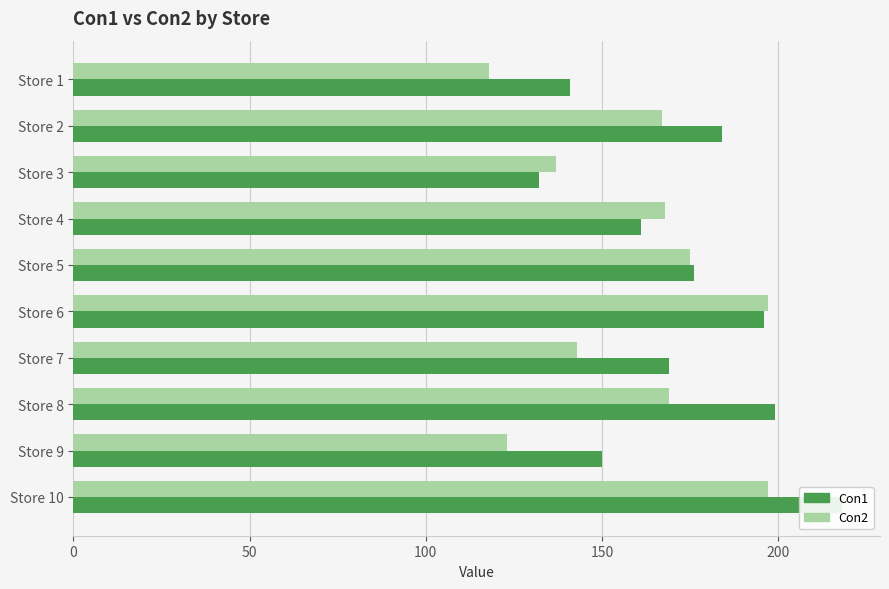

How many values in the Con2 series exceed 168?

4